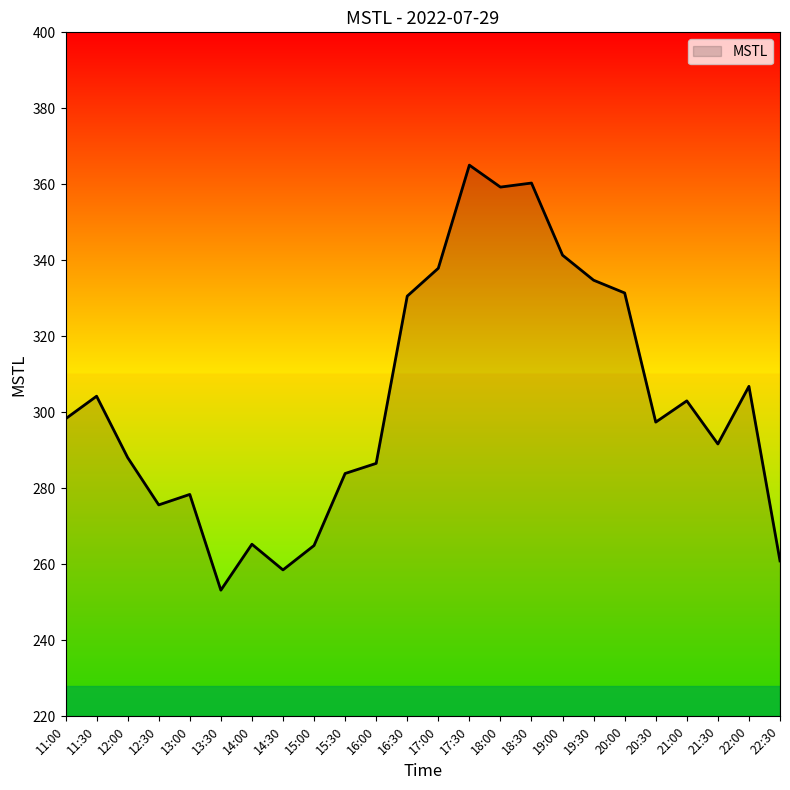

Does the chart have visible grid lines?

No